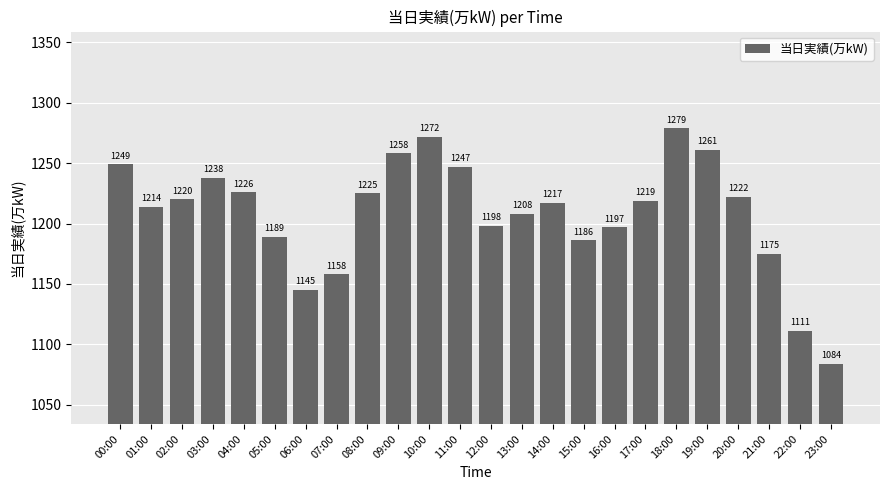

How many bars are there in total?

24